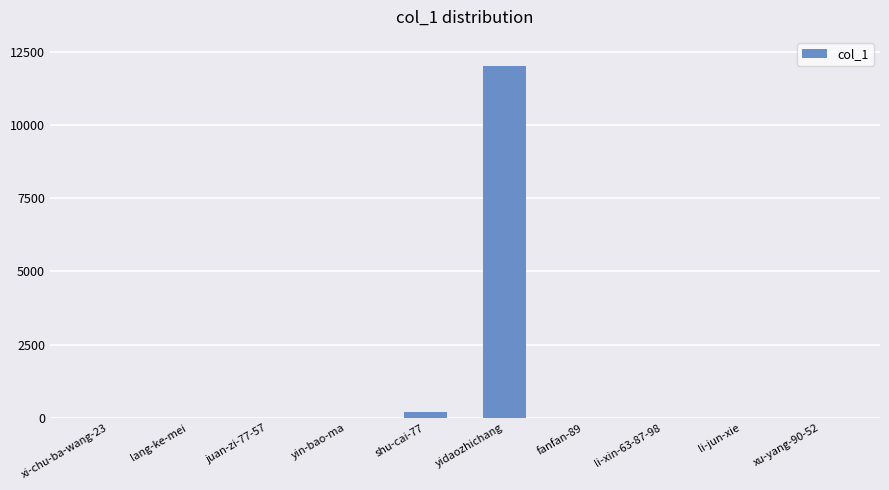

What is the maximum value shown in the chart?

12003